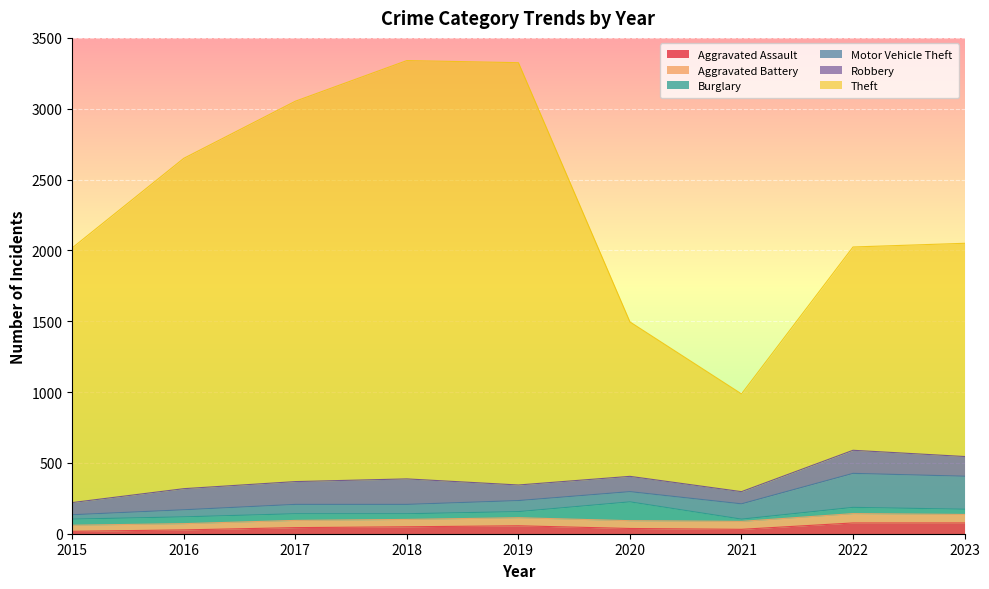

The Aggravated Battery series shows 99 at 2019. True or false?

False